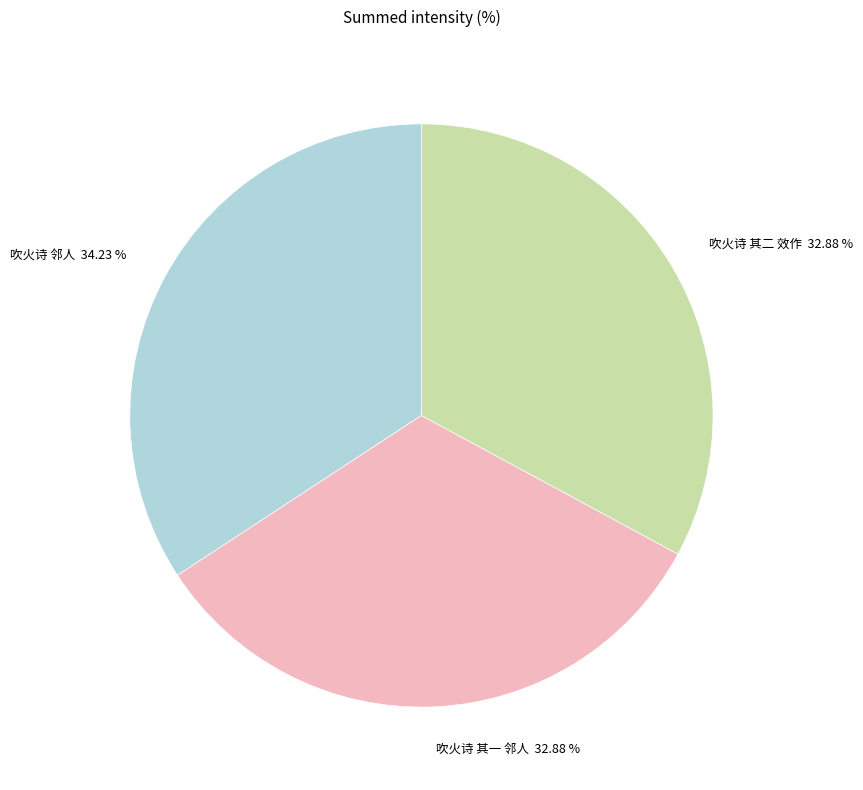

To the nearest percent, what percentage of the pie is 吹火诗 其一 邻人?

33%